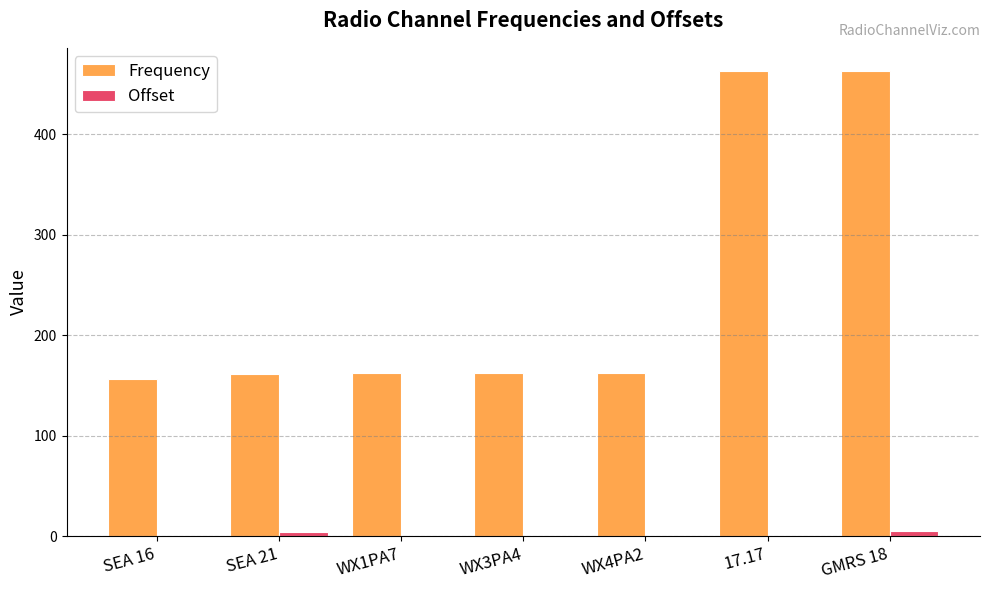

The value of Offset at GMRS 18 is 5.0. True or false?

True